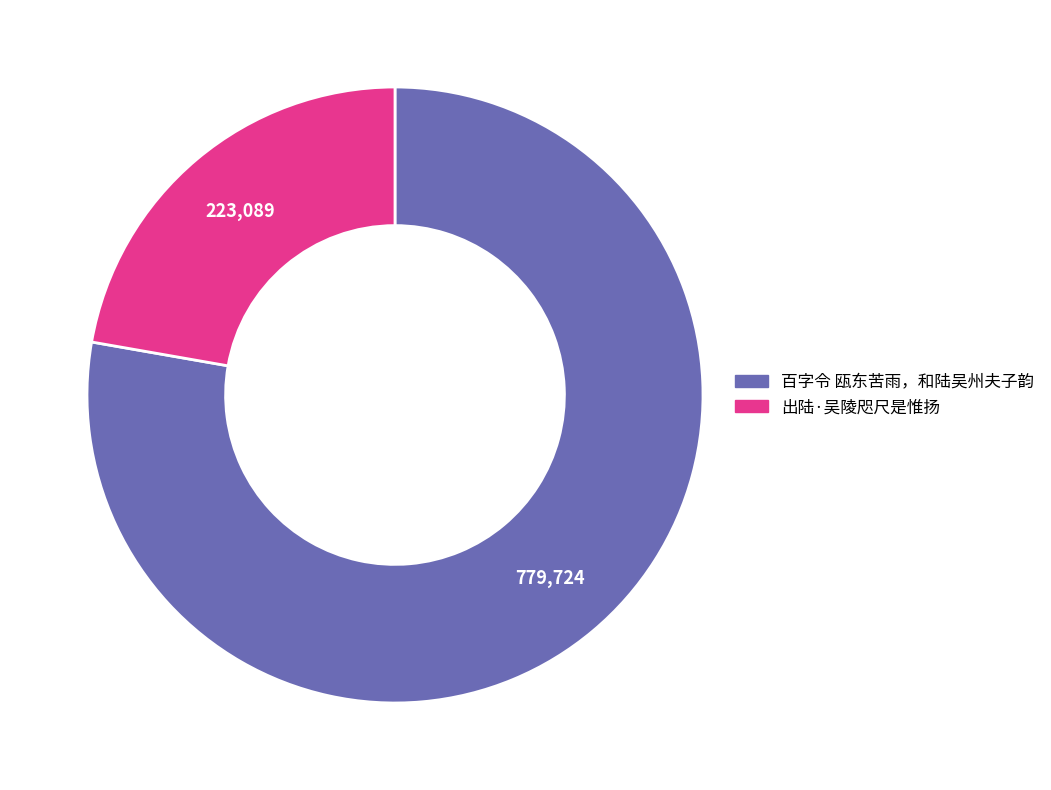

What is the ratio of the value at 出陆·吴陵咫尺是惟扬 to the value at 百字令 瓯东苦雨，和陆吴州夫子韵?

0.3